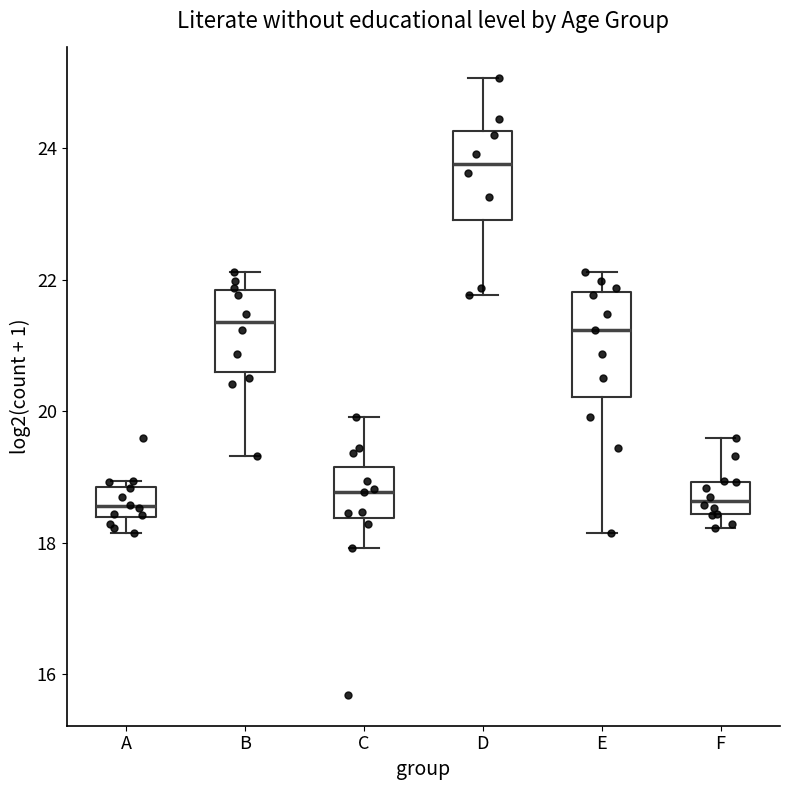

Reading left to right, transcribe this box plot: for each box, give where its median line is, the range the box spans, and where its two whiskers end, as read against the y-axis. The values are not printed on the chart, so give them approximately, as read against the axis.

A: median 18.6, box 18.4 to 18.8, whiskers 18.2 to 19.0
B: median 21.4, box 20.6 to 21.8, whiskers 19.4 to 22.2
C: median 18.8, box 18.4 to 19.2, whiskers 18.0 to 20.0
D: median 23.8, box 23.0 to 24.2, whiskers 21.8 to 25.0
E: median 21.2, box 20.2 to 21.8, whiskers 18.2 to 22.2
F: median 18.6, box 18.4 to 19.0, whiskers 18.2 to 19.6